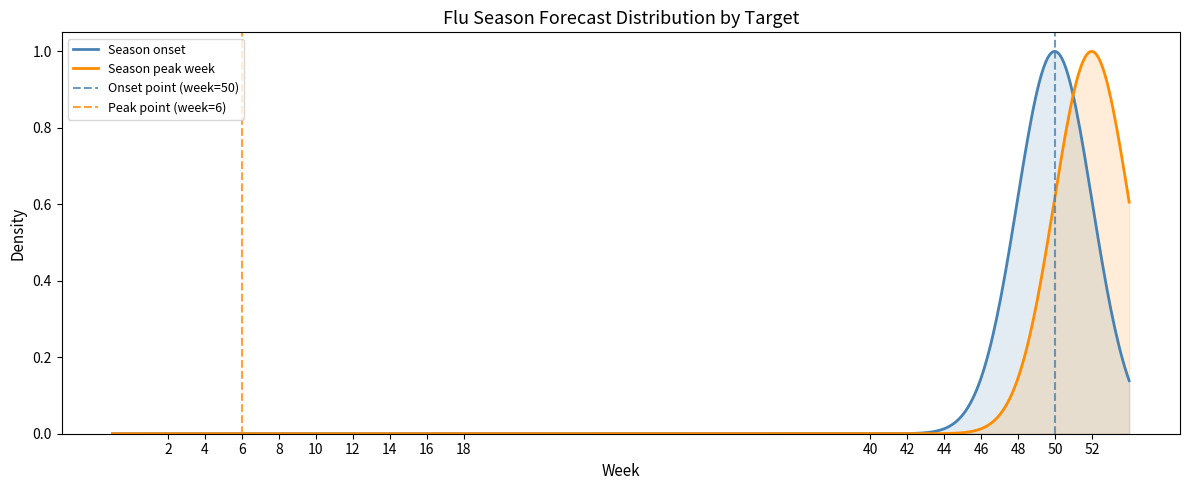

Is the value of Season peak week at 7 greater than the value of Season onset at 3?

No